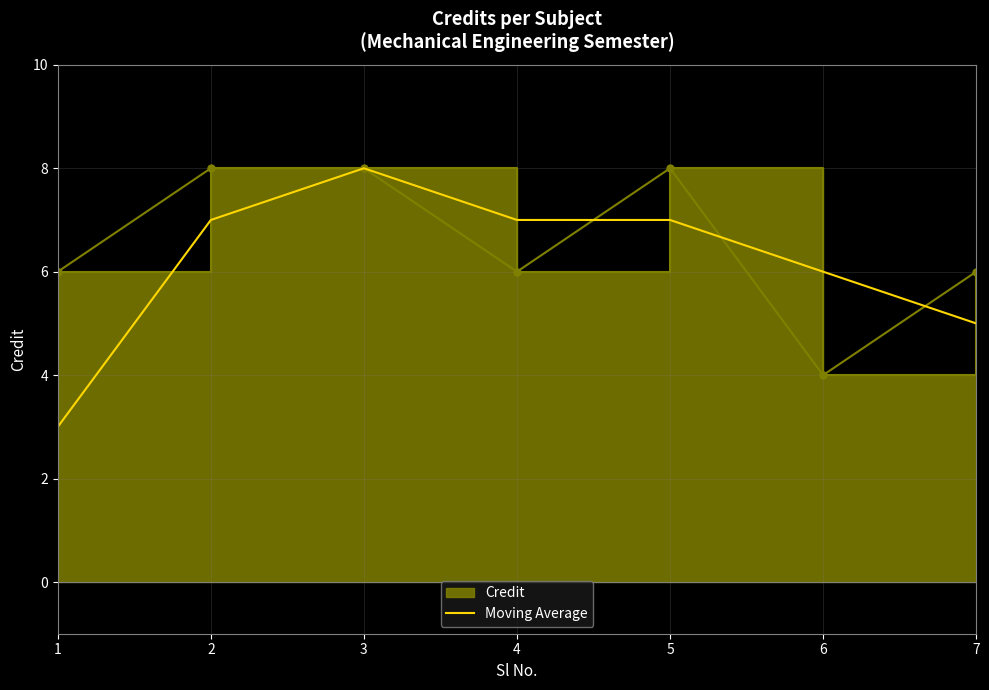

Read the Moving Average value at 1.

3